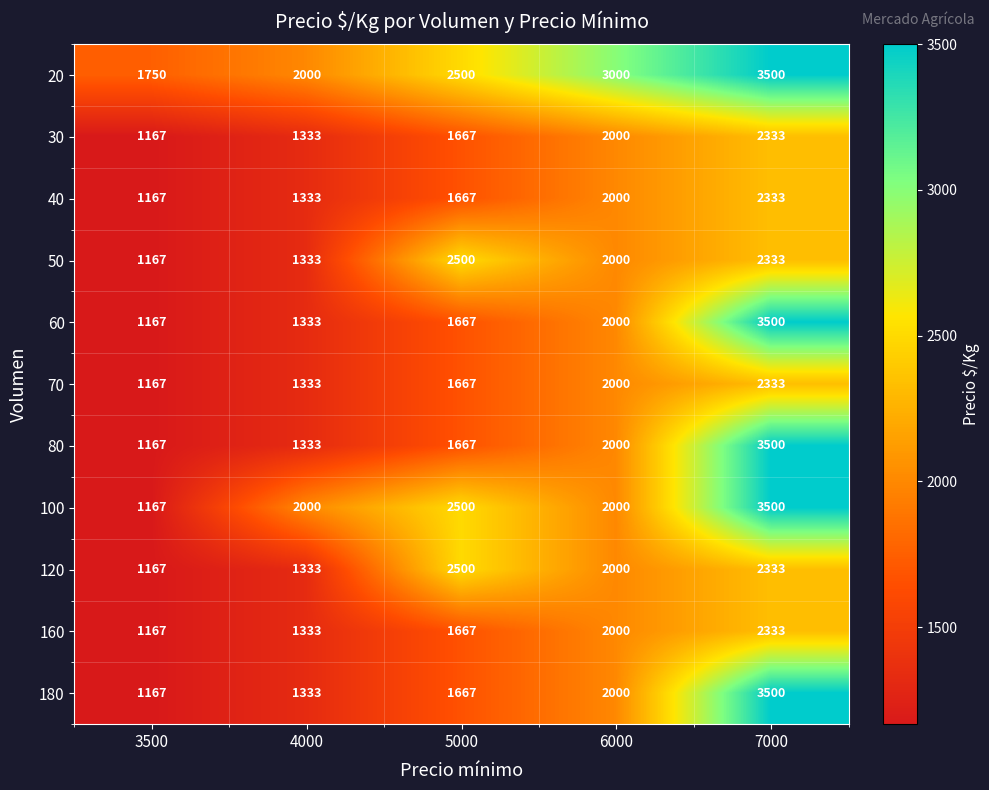

The value of 40 at 4000 is 1333. True or false?

True